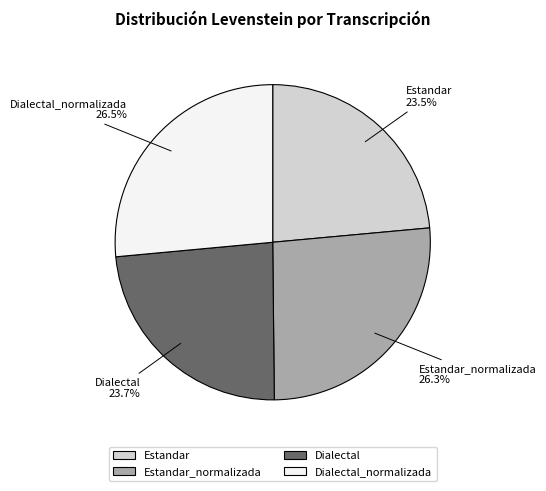

Approximately how many times larger is the value at Estandar compared to Estandar_normalizada?

0.9